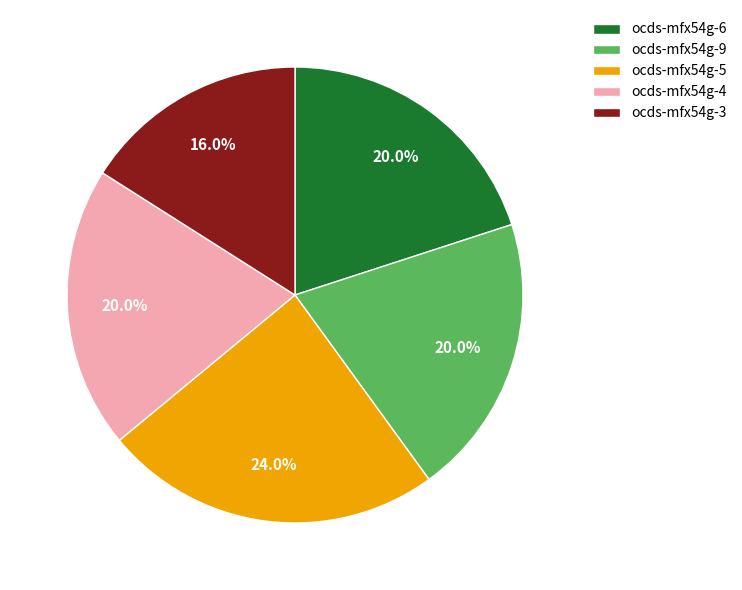

Which has a higher value, ocds-mfx54g-3 or ocds-mfx54g-6?

ocds-mfx54g-6